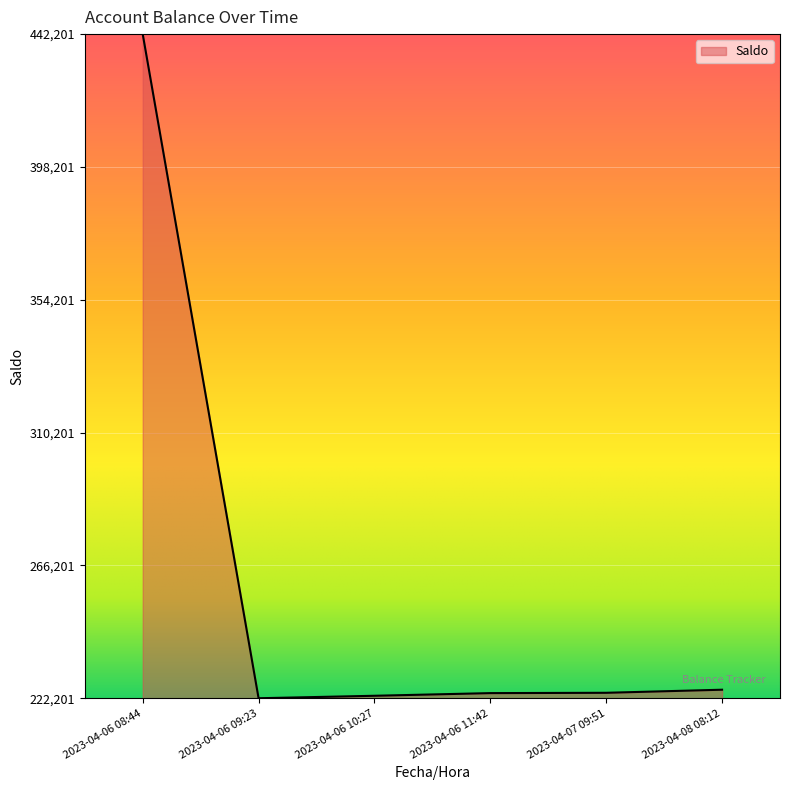

The value at 2023-04-07 09:51 is 0.0. True or false?

False